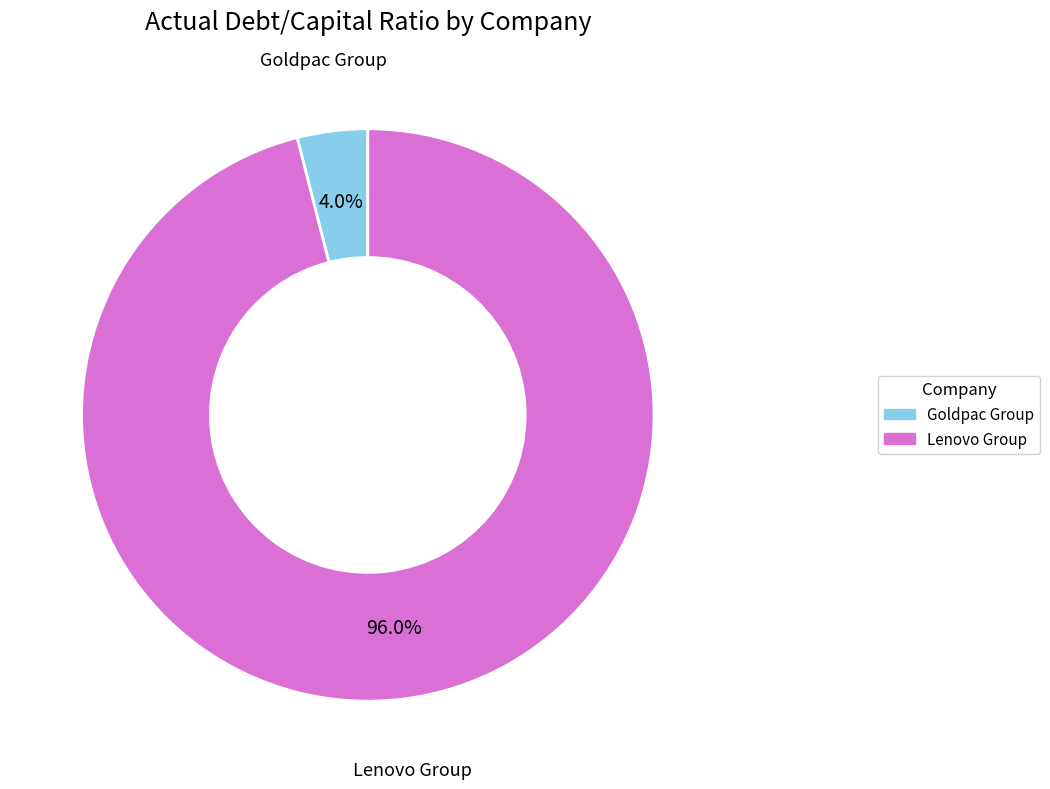

Does any single category account for the majority?

Yes